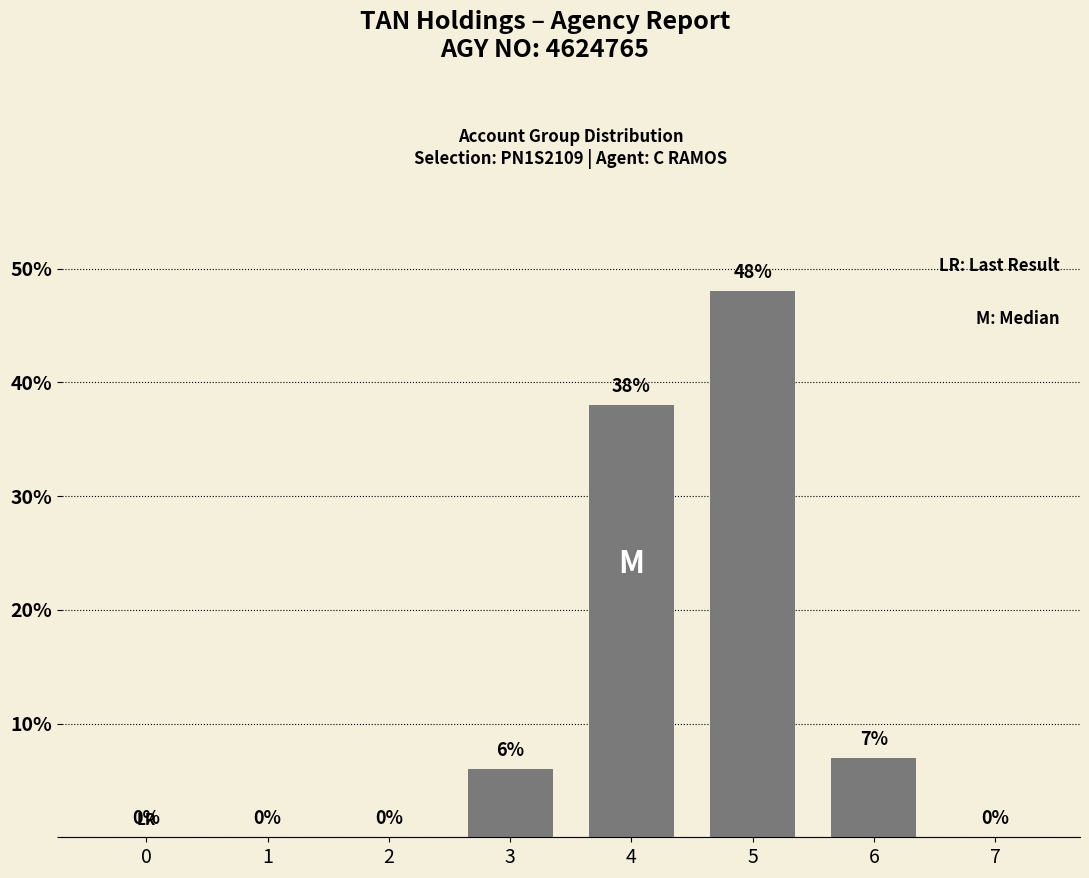

How many distinct data groups are displayed?

1